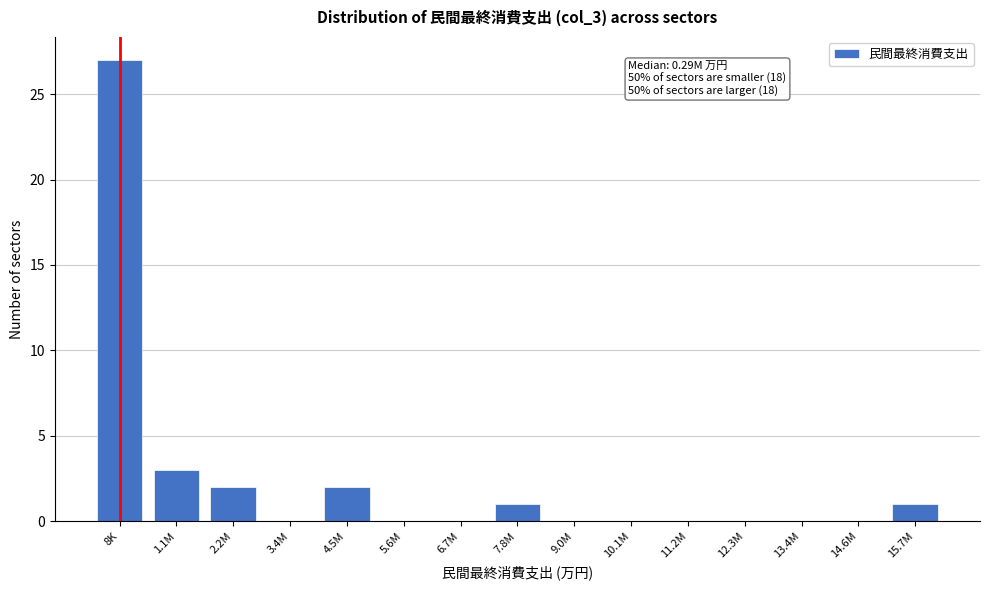

Reading left to right, extract all data points from this chart.

8K=27	1.1M=3	2.2M=2	3.4M=0	4.5M=2	5.6M=0	6.7M=0	7.8M=1	9.0M=0	10.1M=0	11.2M=0	12.3M=0	13.4M=0	14.6M=0	15.7M=1